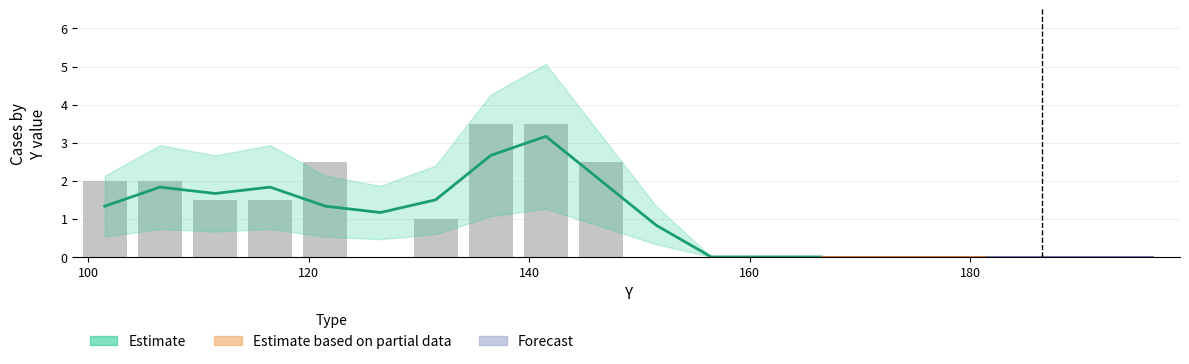

What is the value of the 2nd bar from the left?

2.0